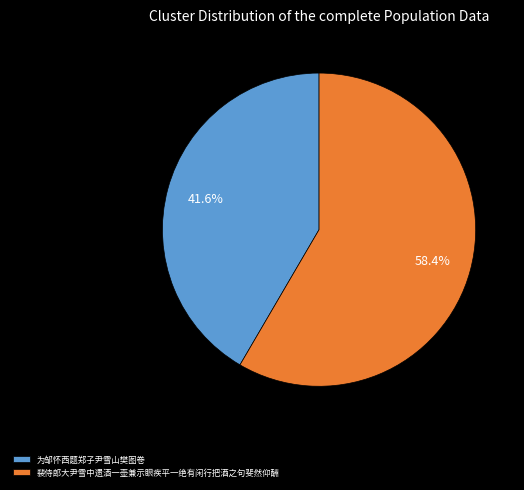

Approximately how many times larger is the value at 裴侍郎大尹雪中遗酒一壶兼示眼疾平一绝有闲行把酒之句斐然仰酬 compared to 为邹怀西题郑子尹雪山樊图卷?

1.4